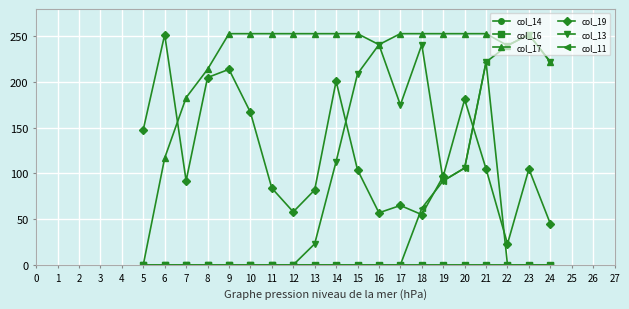

True or false: col_14 and col_13 cross at least once.

False